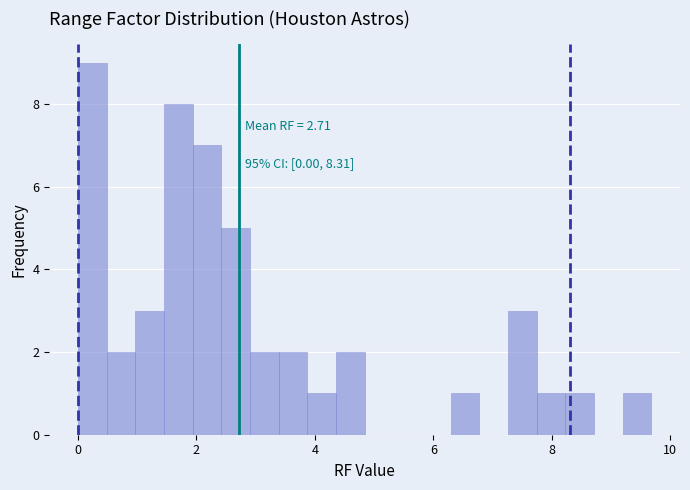

Around what value on the x-axis is the tallest bar? Give the approximate position of its centre, as read against the axis.

0.2